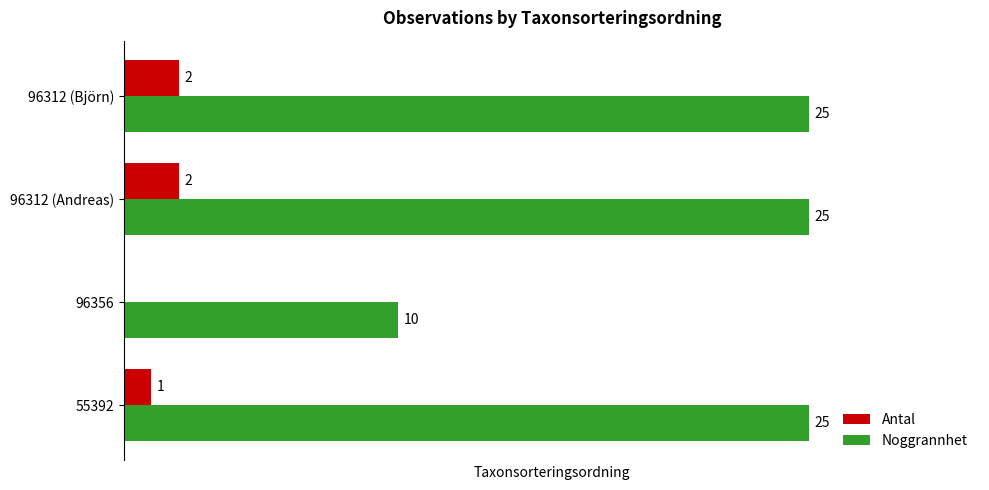

Which series changed the most between 55392 and 96356?

Noggrannhet